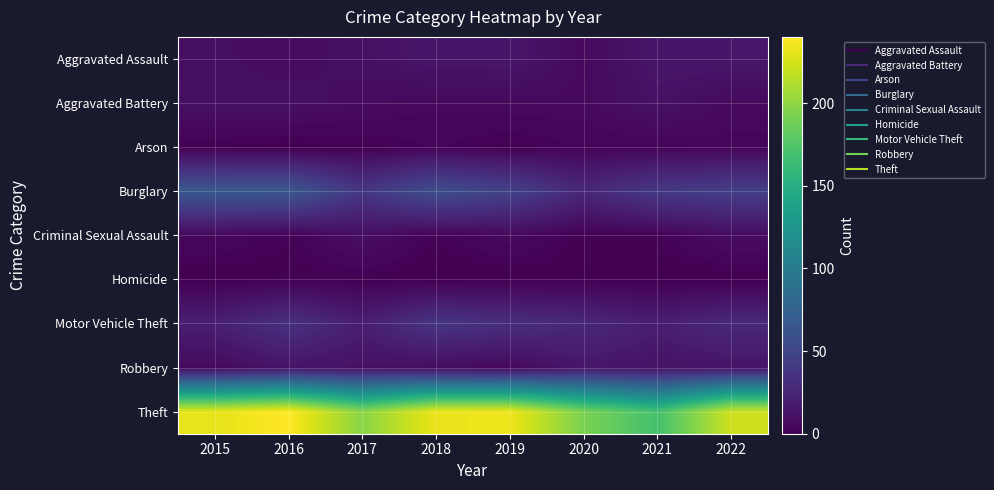

Which has a higher value, 2020 or 2021?

2021